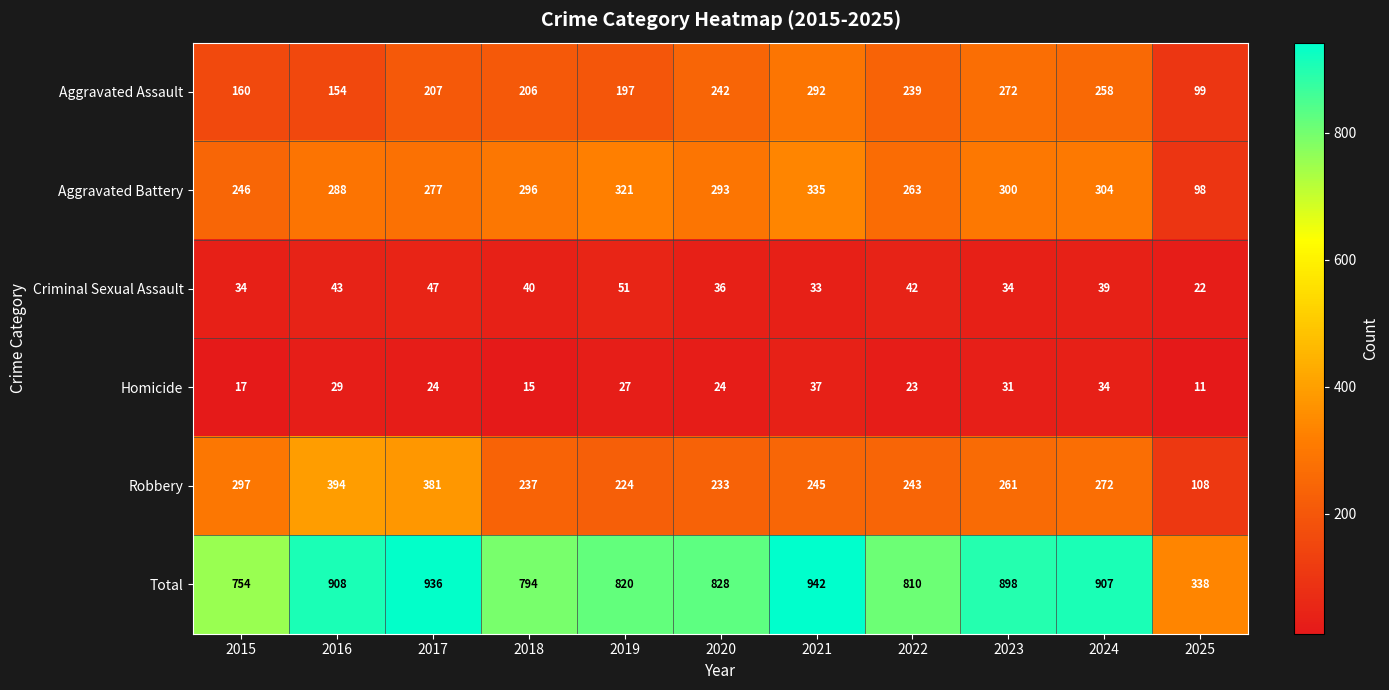

What value does the Homicide series have at 2019, to the nearest 5?

25